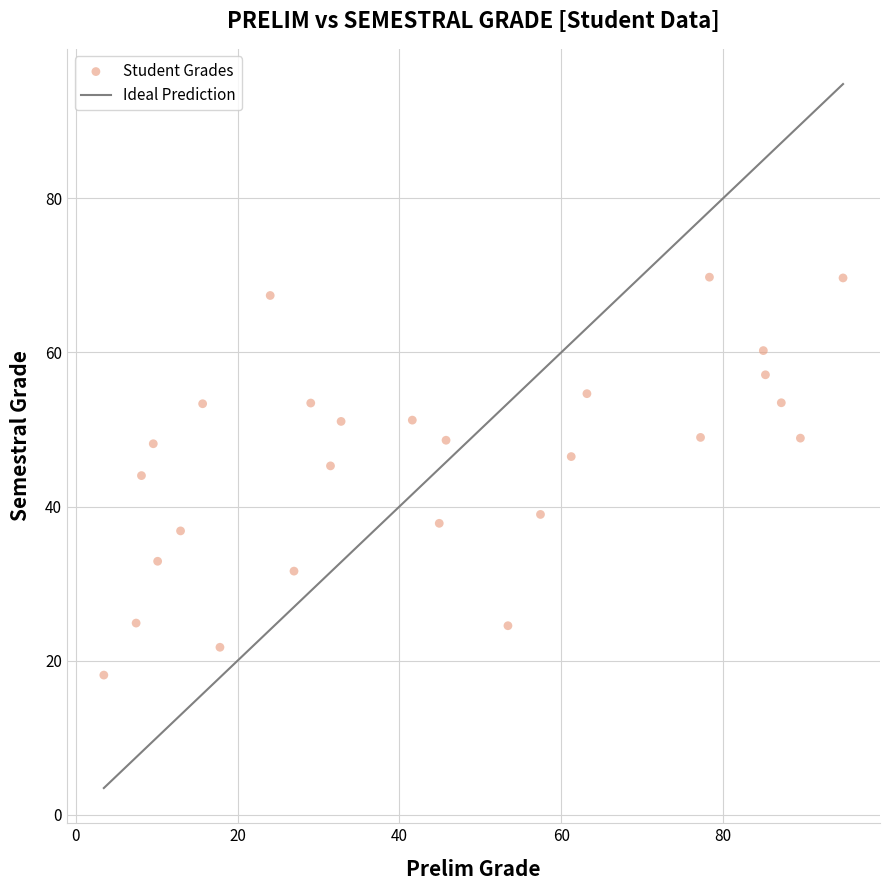

What is the range of Y values (max minus min)?

51.6